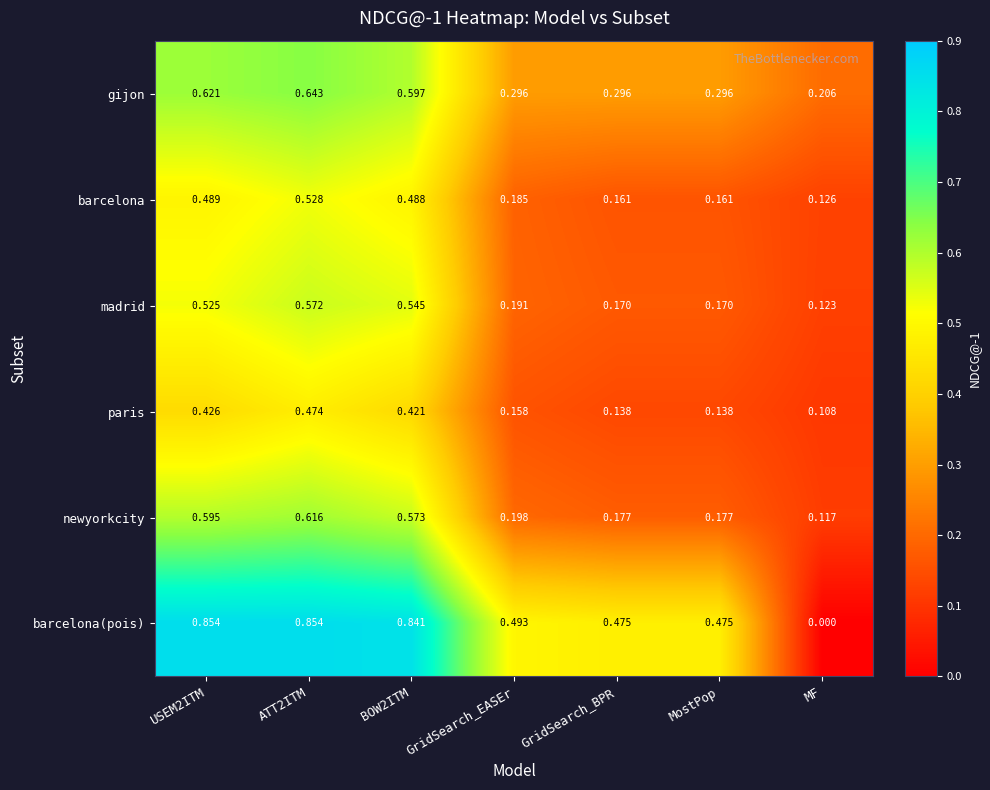

Rank the series at BOW2ITM from lowest to highest value.

paris, barcelona, madrid, newyorkcity, gijon, barcelona(pois)